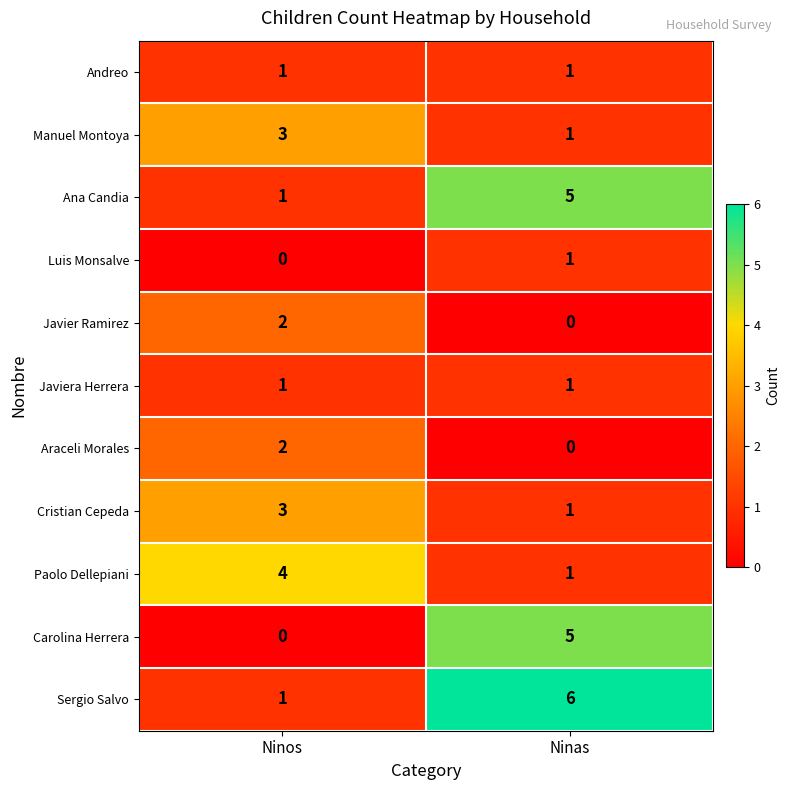

What is the spread (max minus min) of values at Ninas?

6